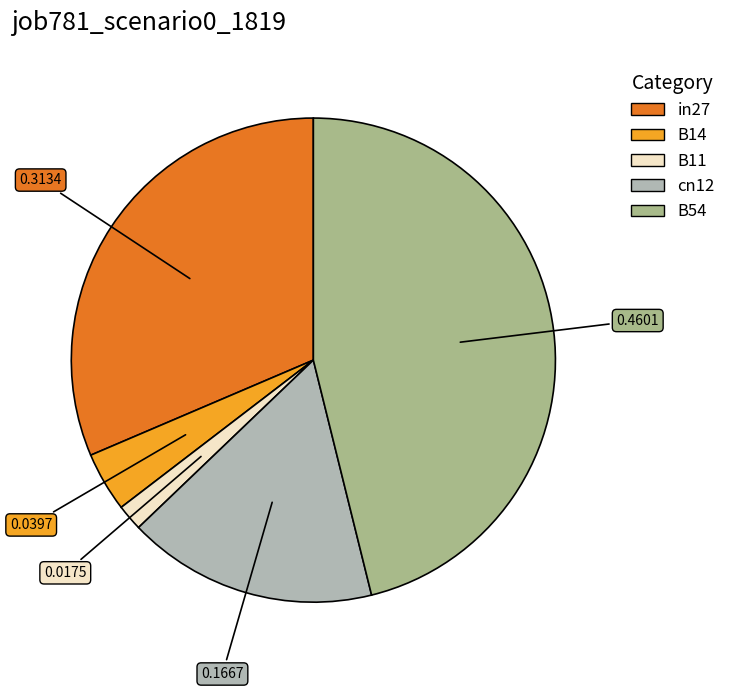

Which slice is the smallest?

B11